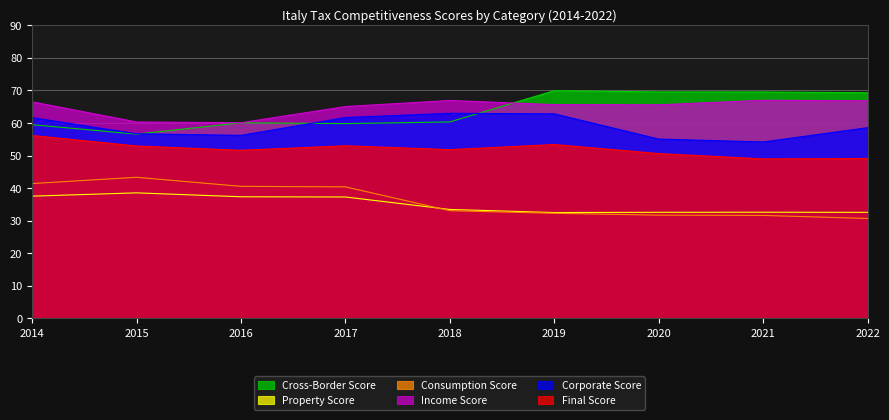

How many lines are shown in the chart?

6